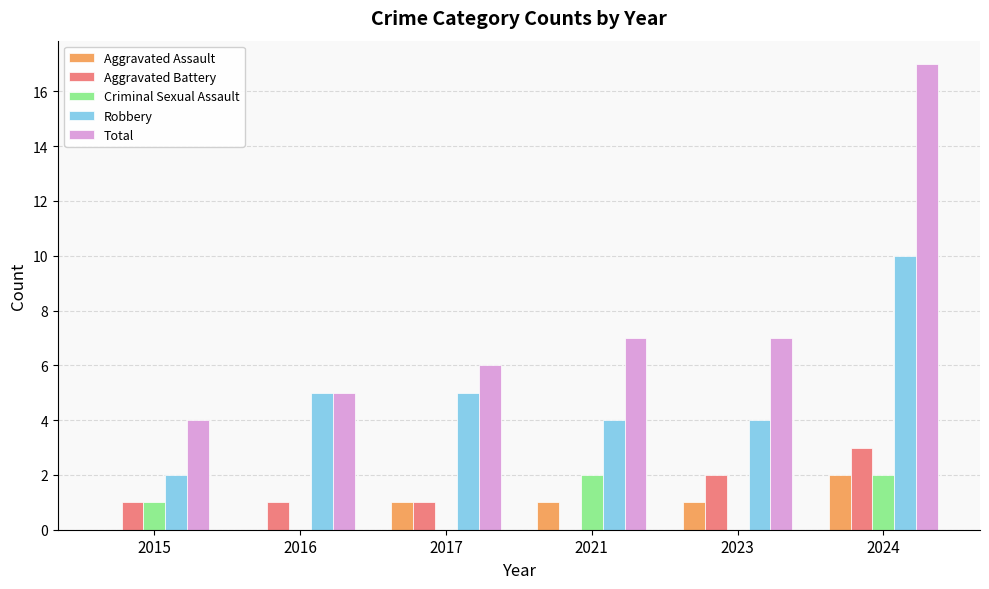

Which series has the largest range (max minus min)?

Total